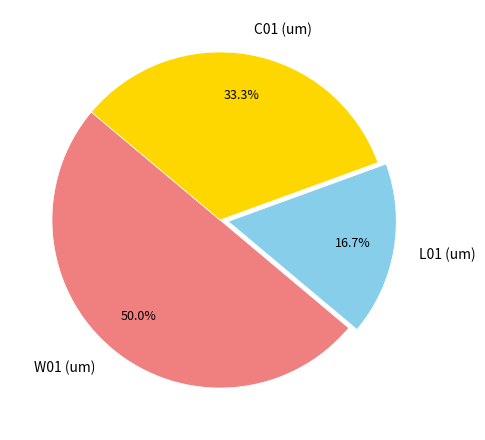

To the nearest percent, what is the difference between the largest and smallest slice percentages?

33%